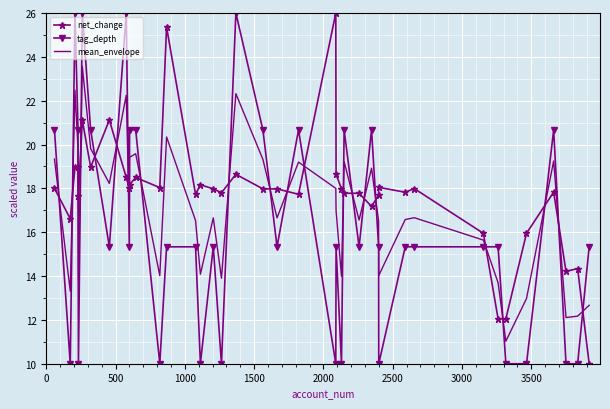

What is the lowest value of the net_change series?

10.0